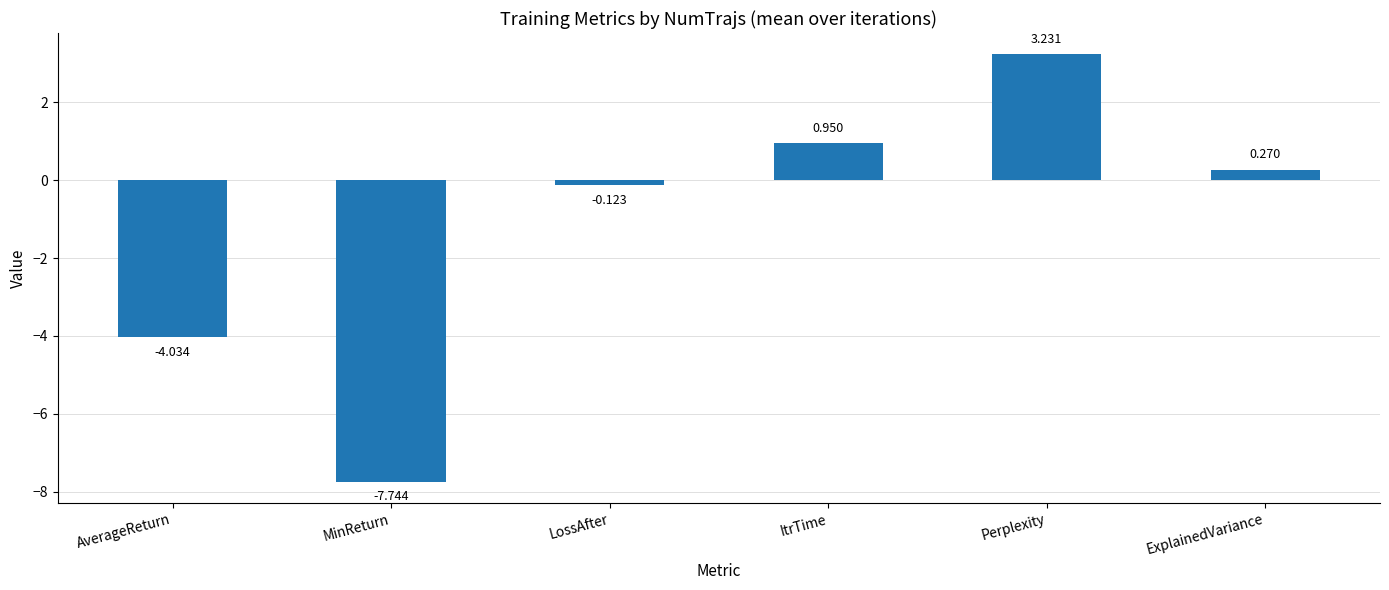

Which category has the lowest value across all series?

MinReturn